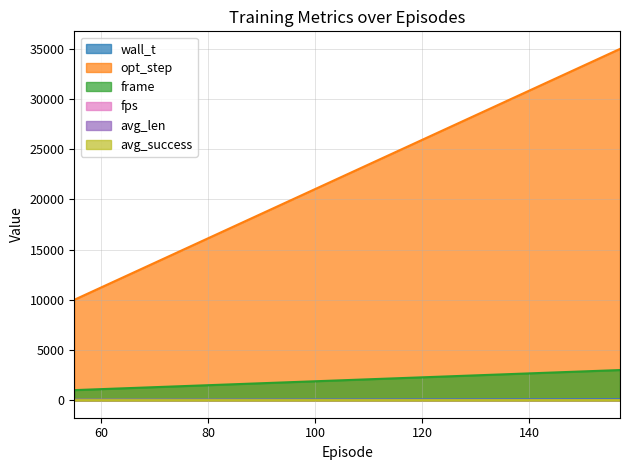

Which series changed the most between 55.0 and 106.0?

opt_step